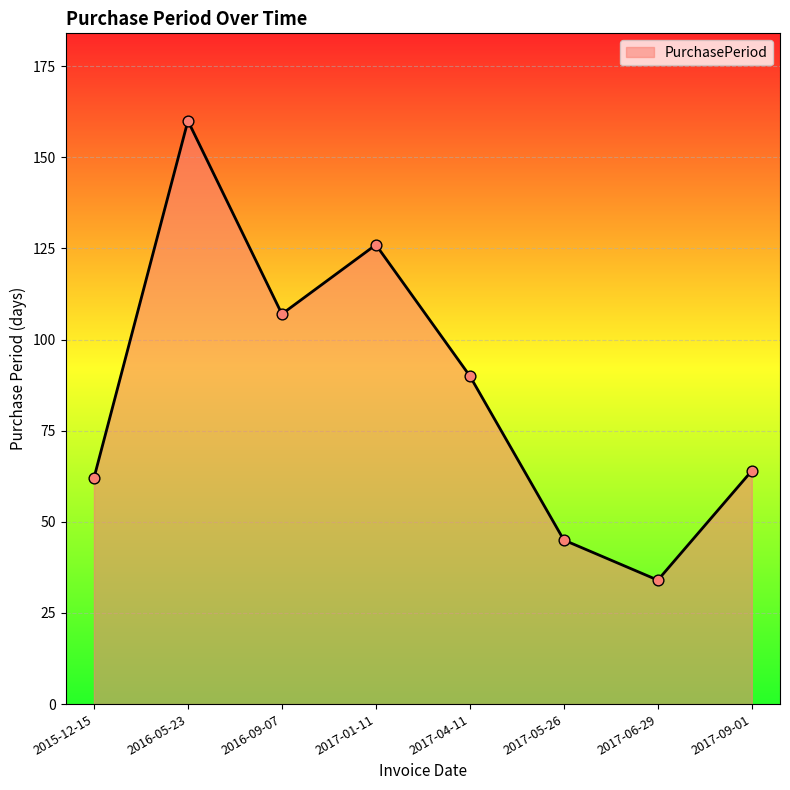

Which has a higher value, 2015-12-15 or 2017-04-11?

2017-04-11